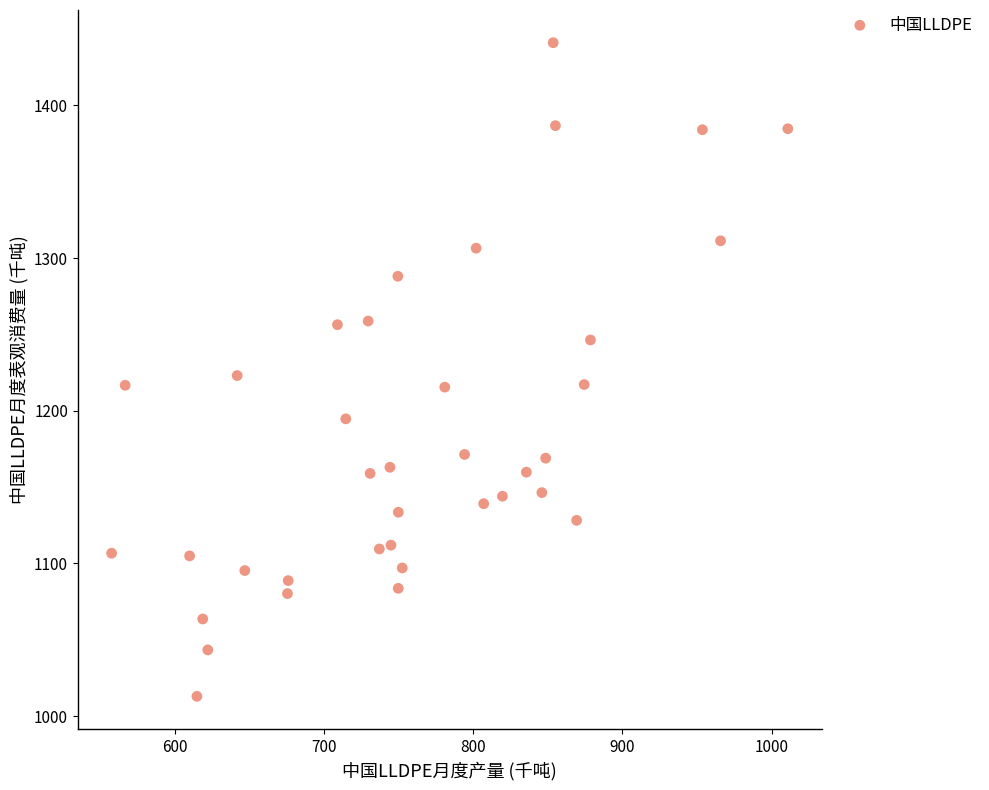

What is the range of X values (max minus min)?

453.3